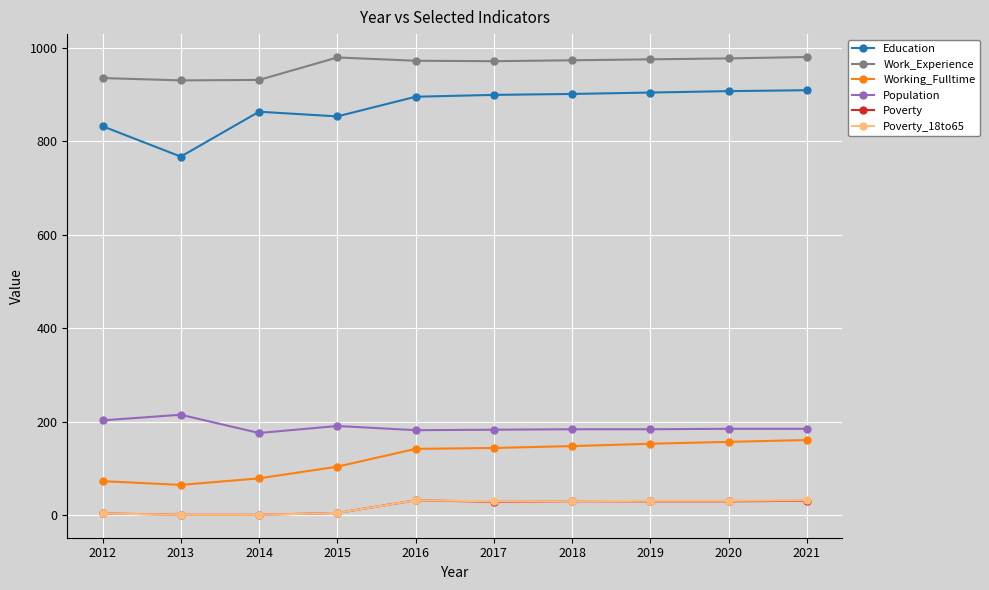

Which series has the largest total across all categories?

Work_Experience